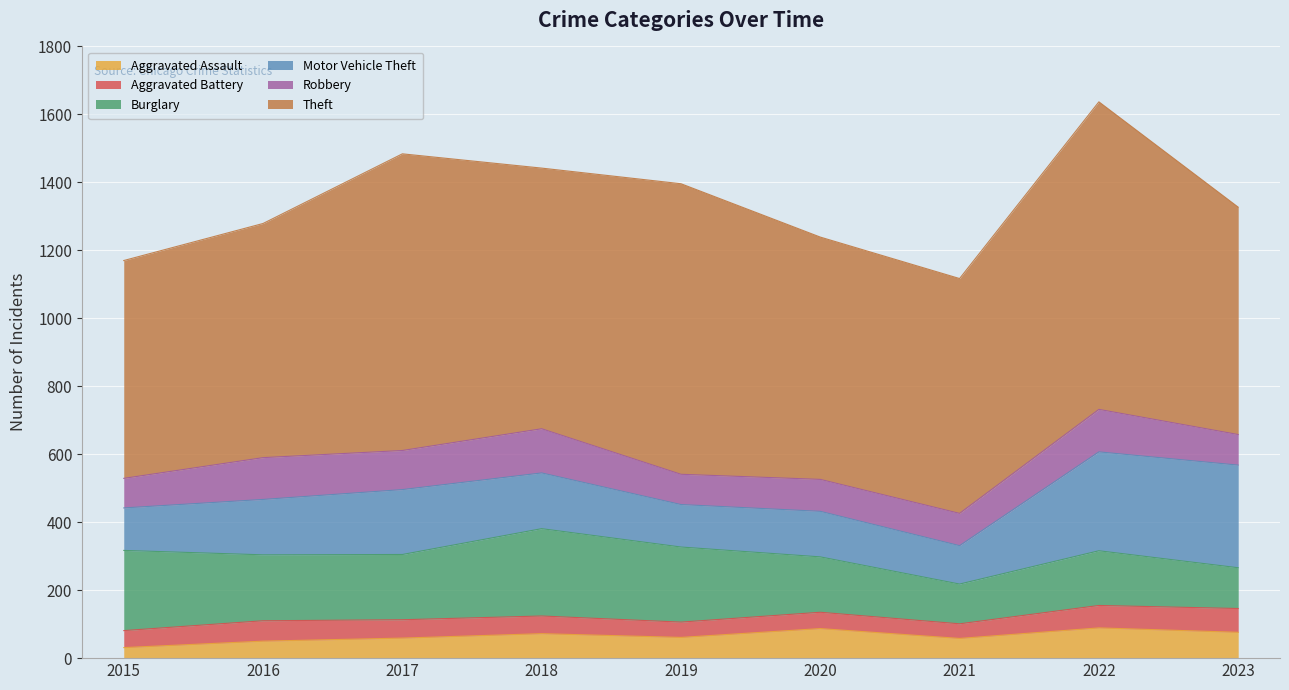

The value of Burglary at 2016 is 254. True or false?

False